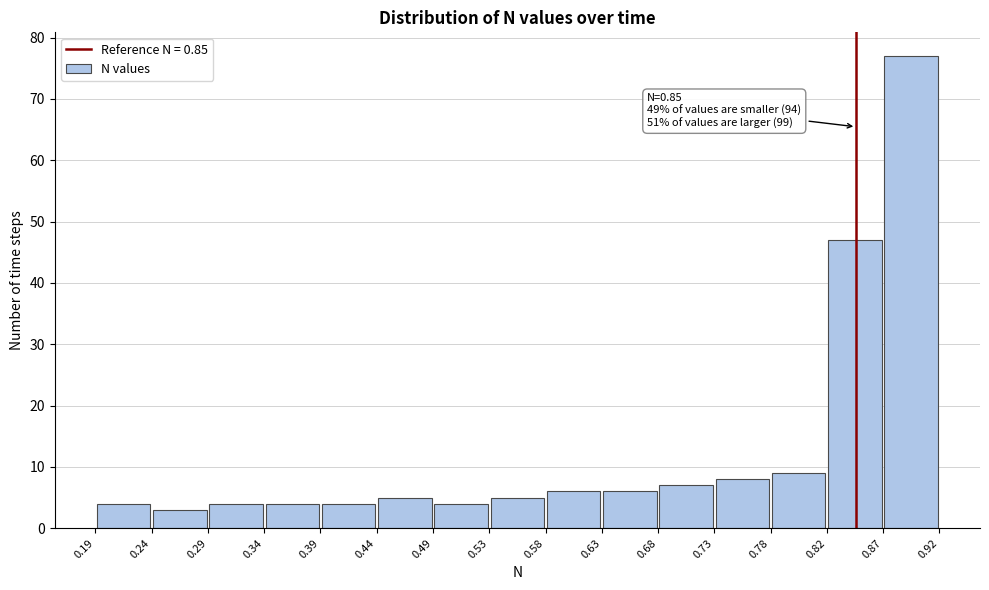

Which range on the x-axis has the tallest bar?

0.87 to 0.92